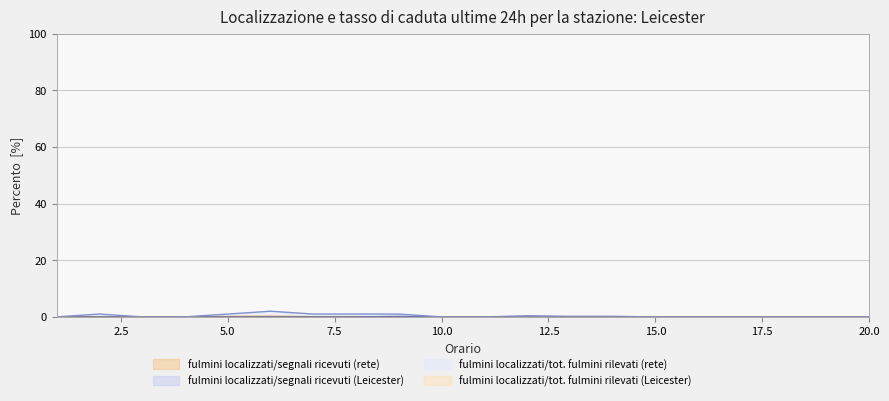

What is the greatest value displayed?

2.0